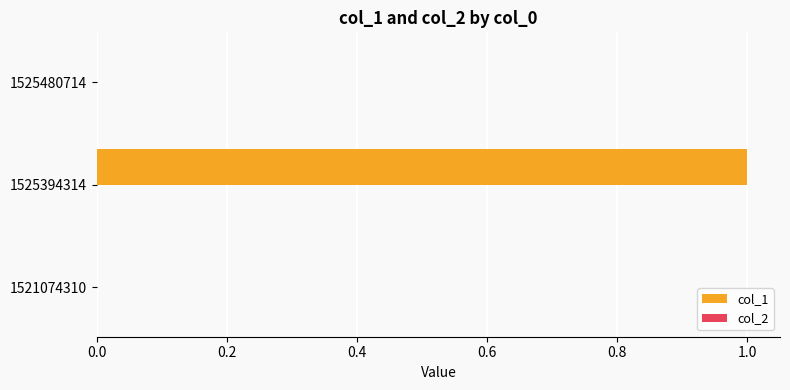

Which category has the highest value across all series?

1525394314